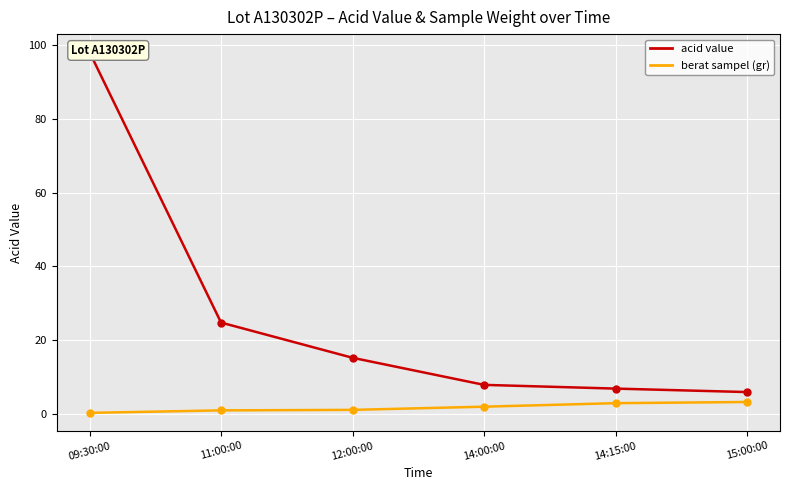

Is it true that berat sampel (gr) equals 1.6 at 11:00:00?

False